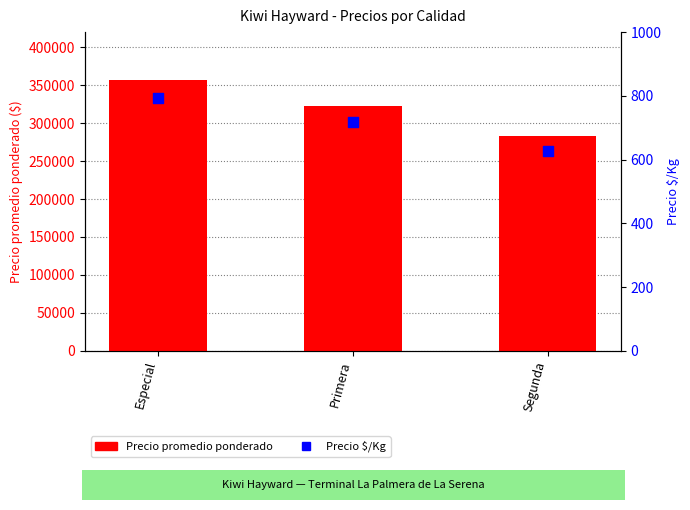

Which series contains the highest Y value?

Precio promedio ponderado